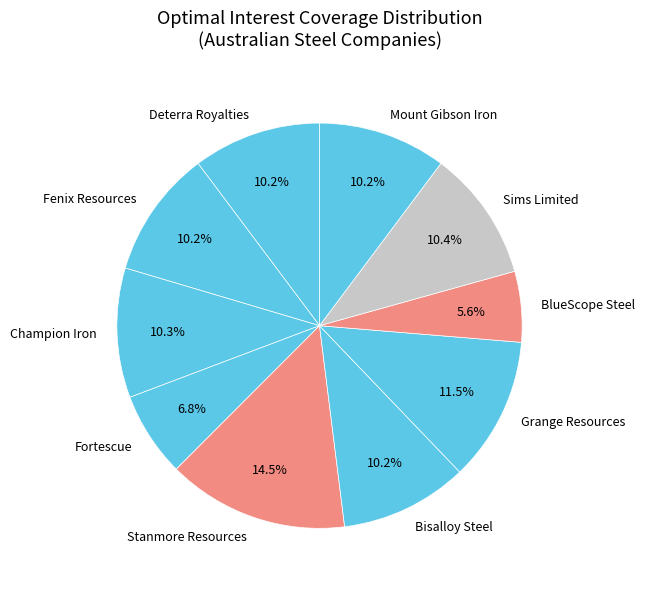

Approximately how many times larger is the value at Bisalloy Steel compared to BlueScope Steel?

1.8